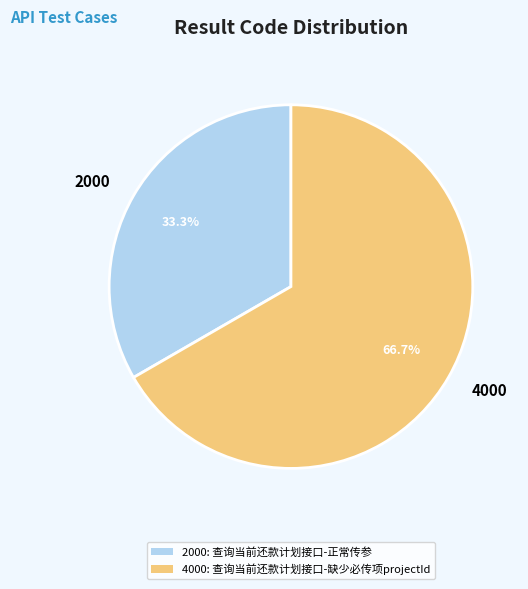

Is there a majority slice in this chart?

Yes